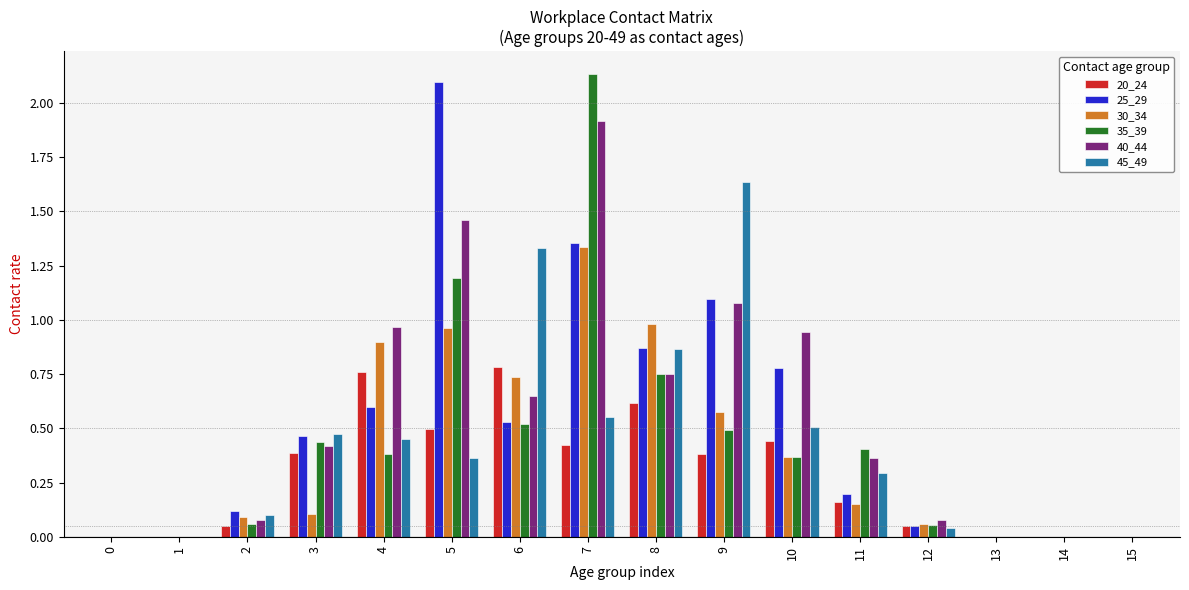

What is the sum of all 45_49 values?

6.6